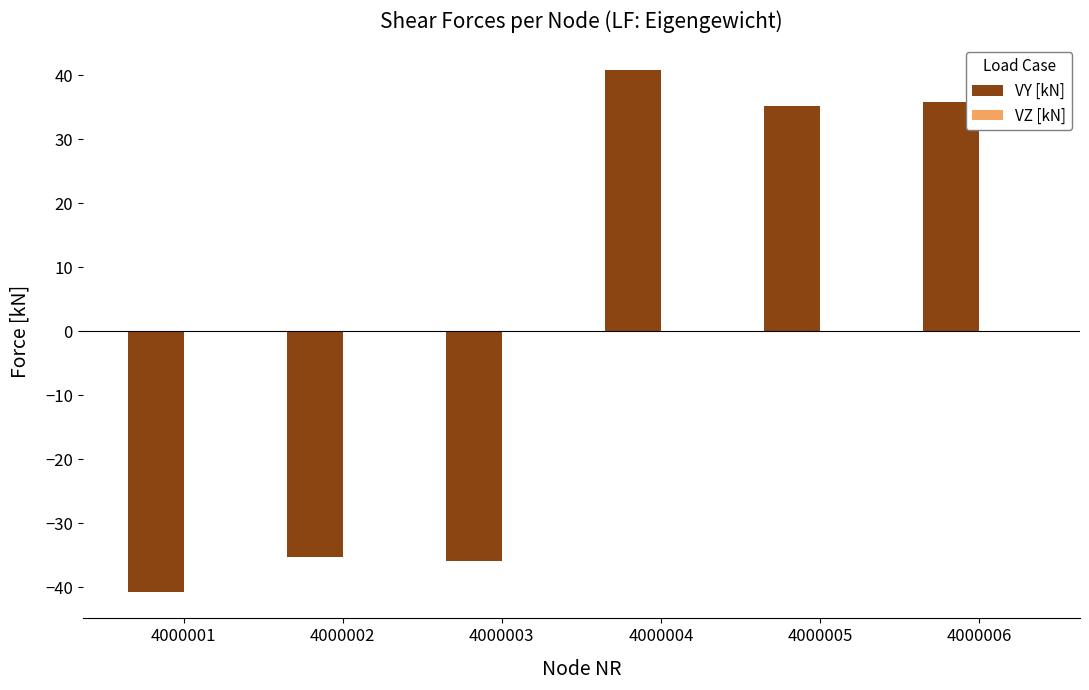

Reading right to left, extract all data points from this chart.

4000006=35.9	4000005=35.2	4000004=40.8	4000003=-35.9	4000002=-35.2	4000001=-40.8